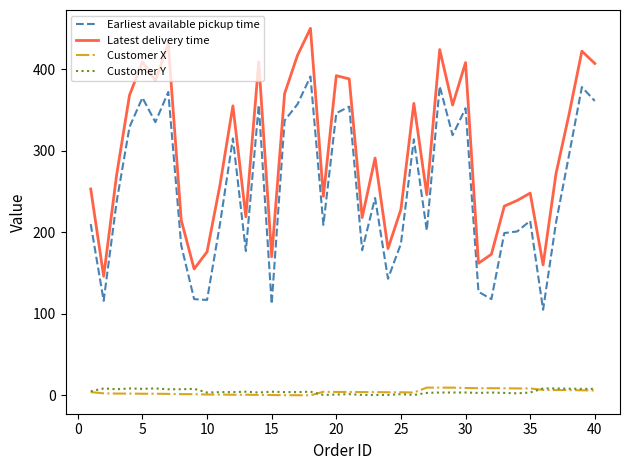

Which series has the widest spread of values?

Latest delivery time